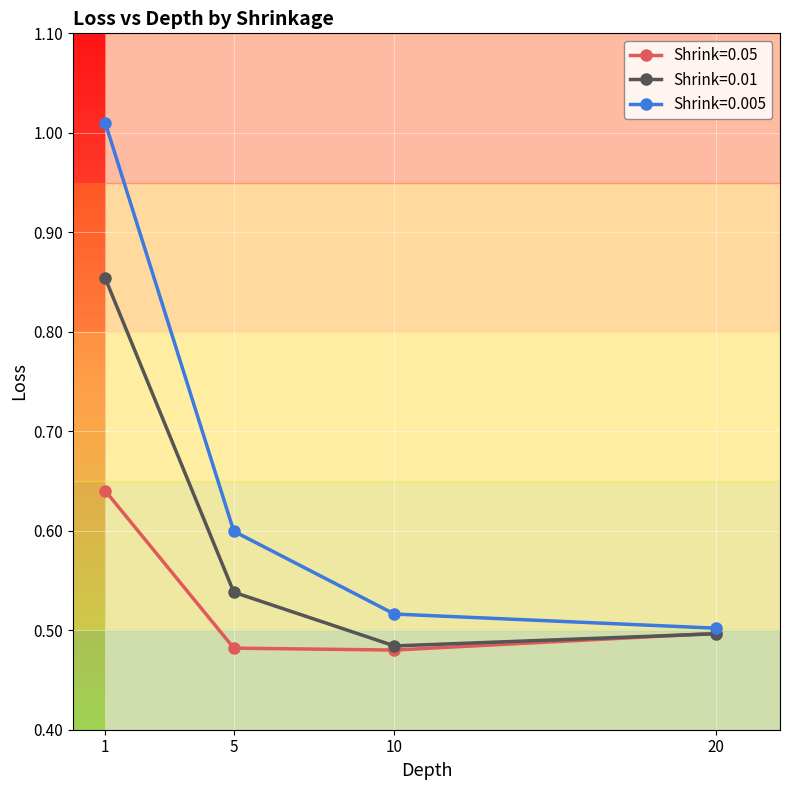

What are all the series names shown in the legend?

Shrink=0.05, Shrink=0.01, Shrink=0.005